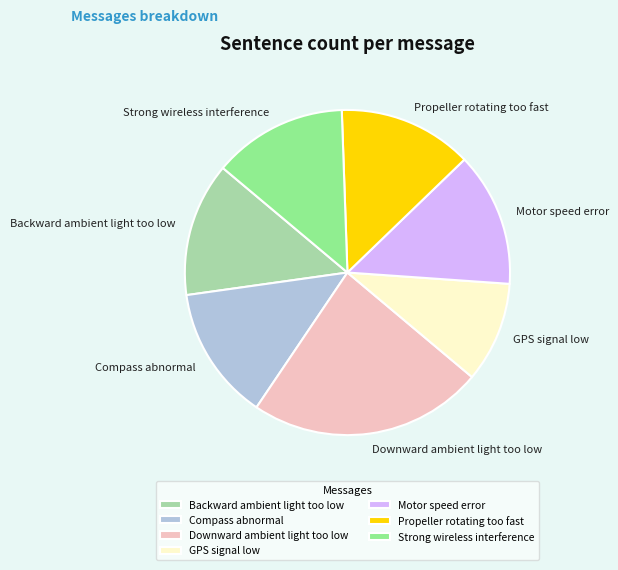

What is the largest slice in the pie chart?

Downward ambient light too low